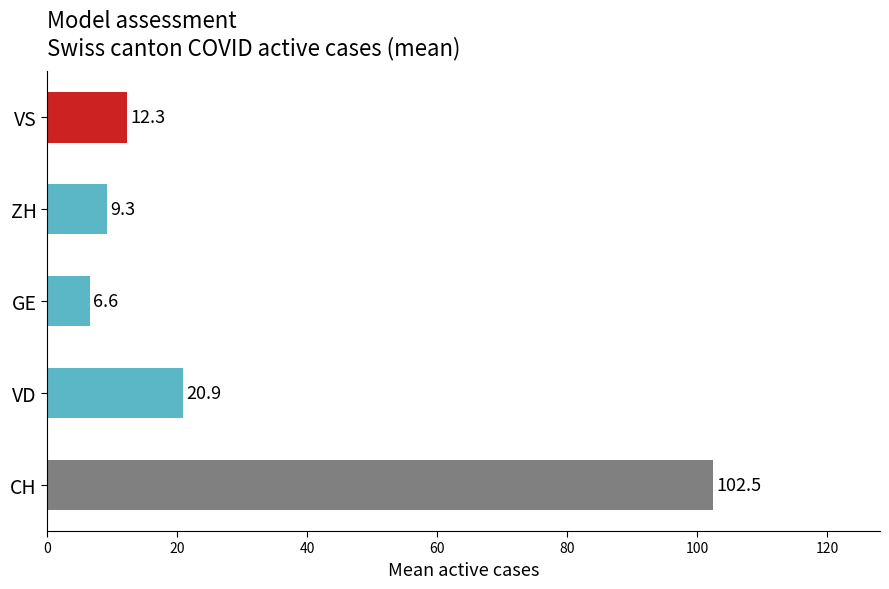

Reading bottom to top, transcribe all the data shown in this chart.

102.5	20.9	6.6	9.3	12.3